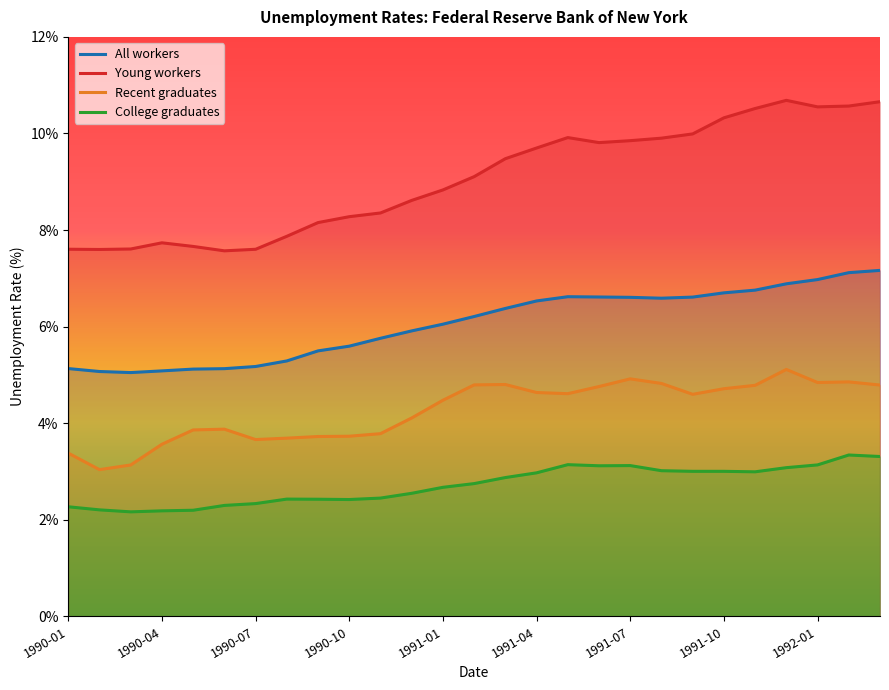

At how many categories does at least one series exceed 5?

27